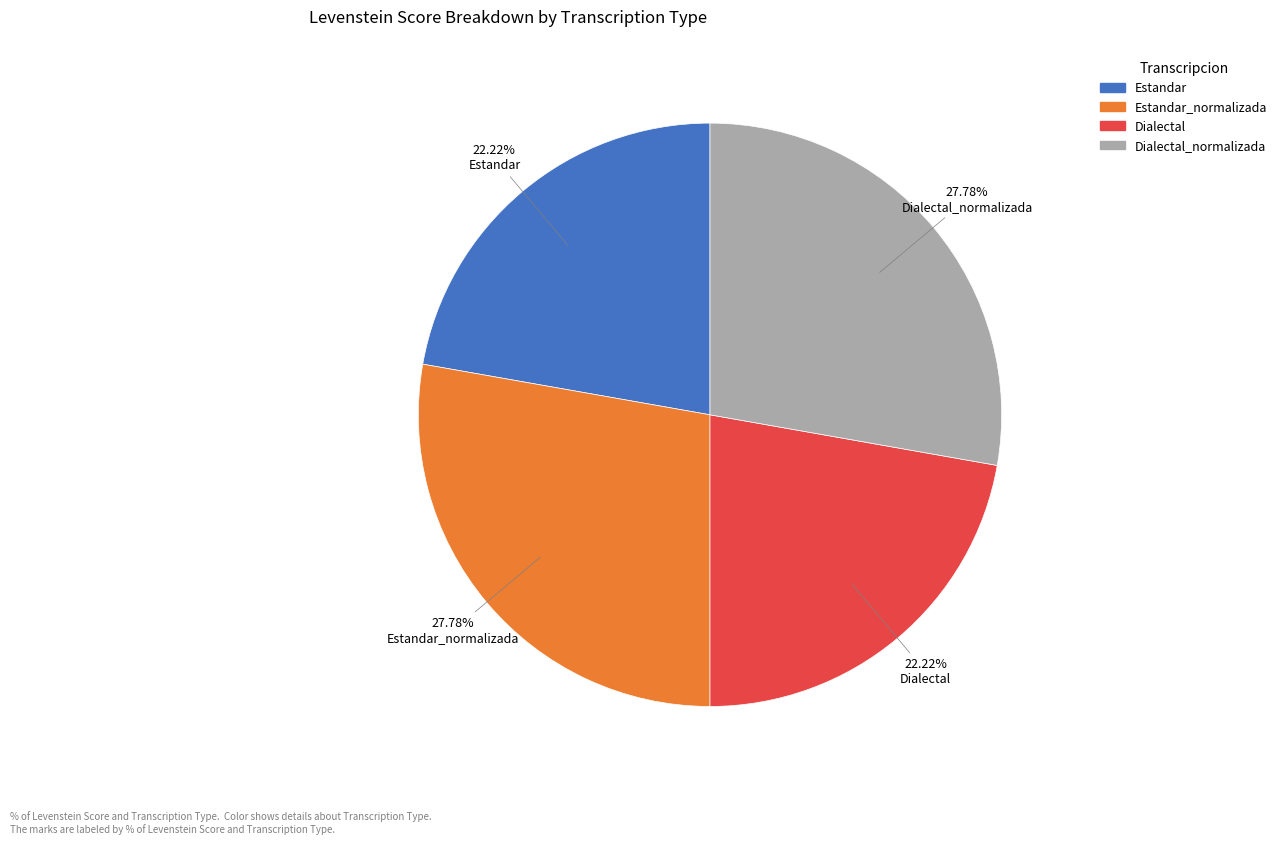

Does any single category account for the majority?

No